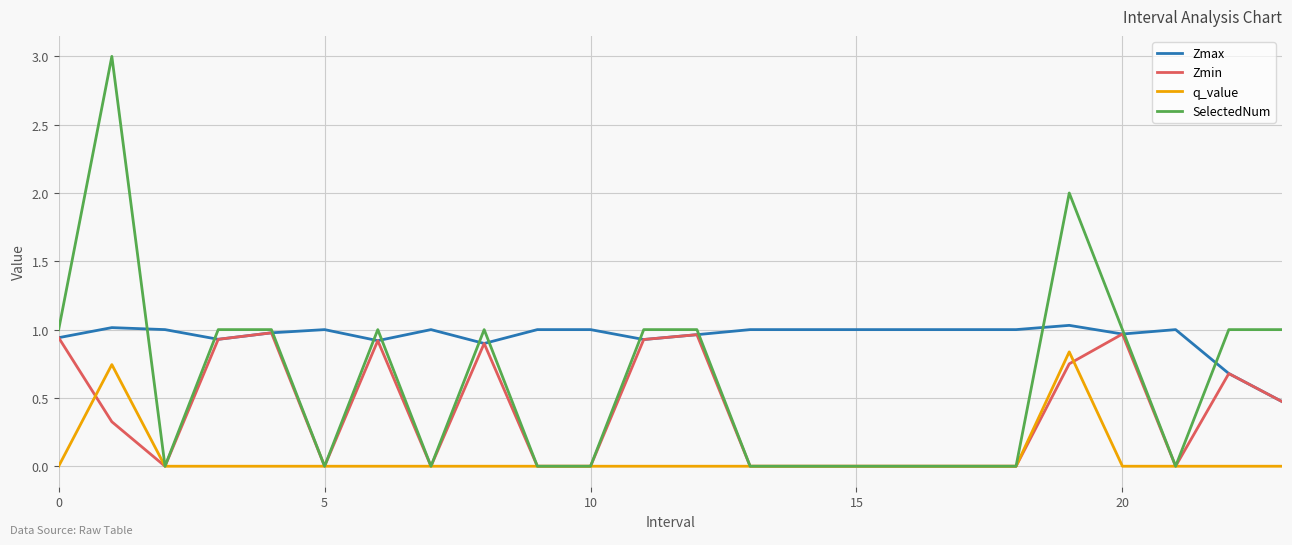

List the series in order of their overall mean, highest first.

Zmax, SelectedNum, Zmin, q_value